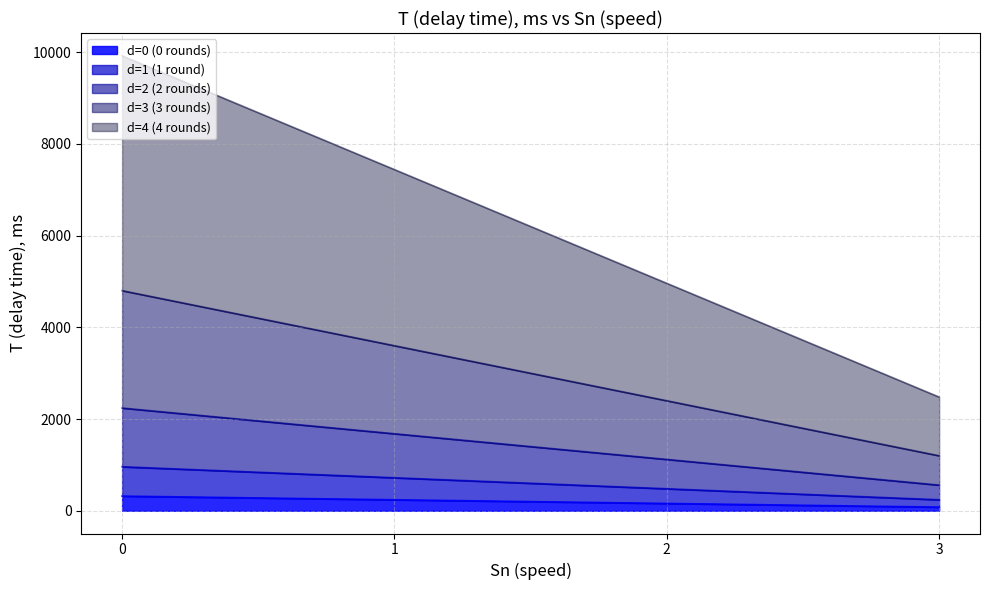

True or false: d=0 (0 rounds) and d=4 (4 rounds) intersect in this chart.

False